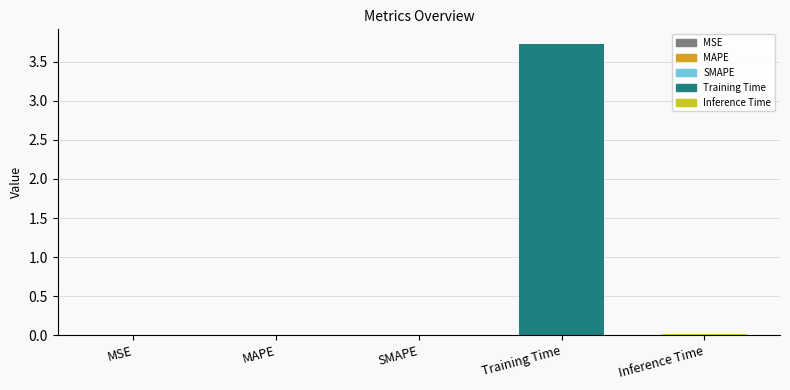

Which category has the highest value across all series?

Training Time